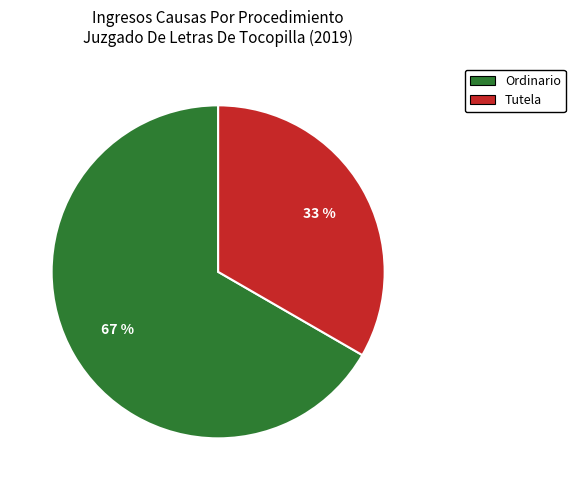

Count the number of slices in the pie.

2